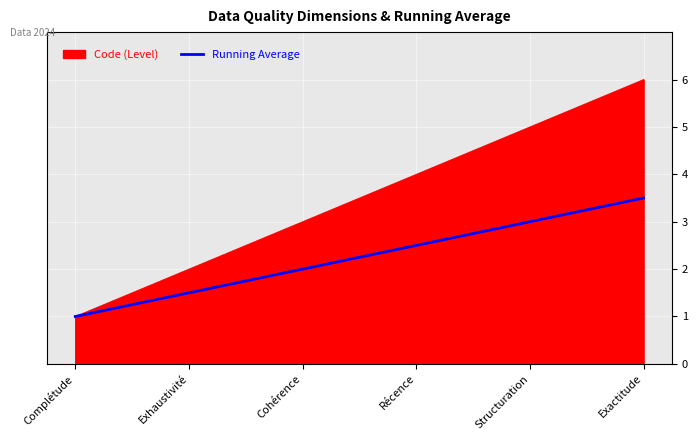

What value does the Running Average series have at Complétude?

1.0